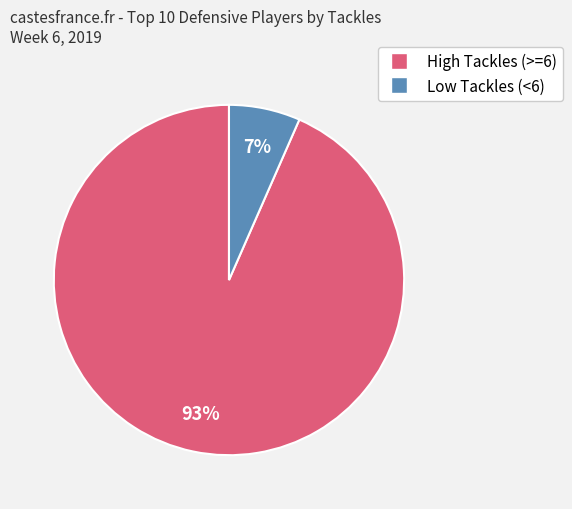

To the nearest percent, what is the average slice percentage?

50%